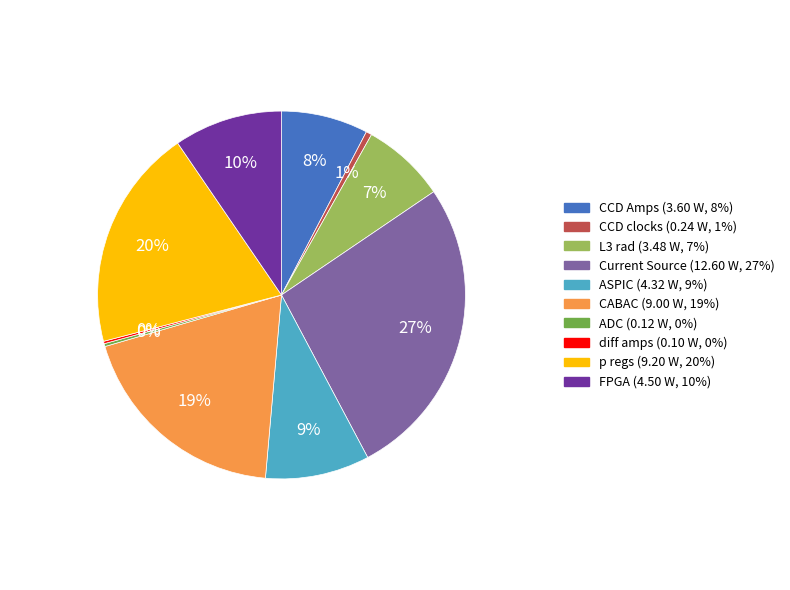

To the nearest percent, what is the difference between the largest and smallest slice percentages?

27%